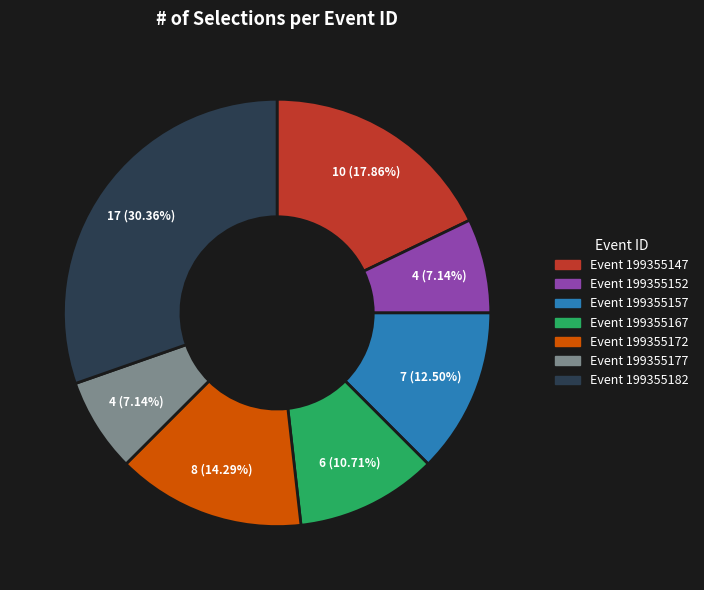

Count the number of slices in the pie.

7